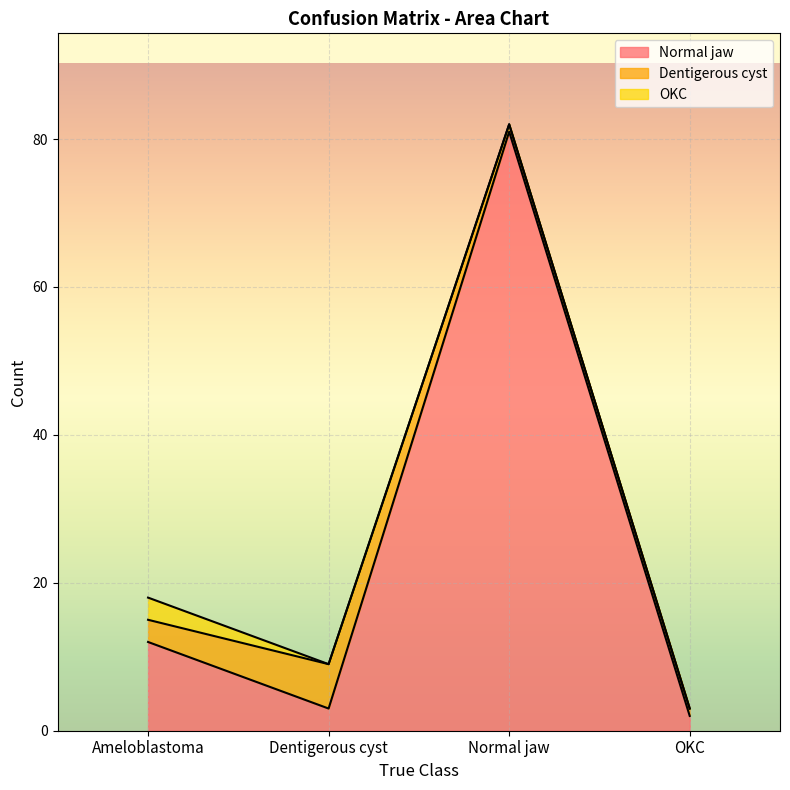

How many times do Dentigerous cyst and Normal jaw cross each other?

2